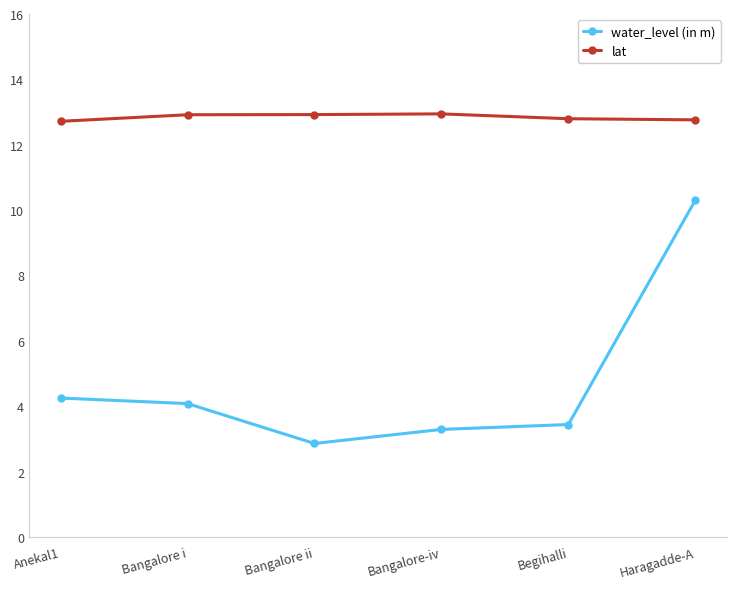

True or false: lat and water_level (in m) intersect in this chart.

False